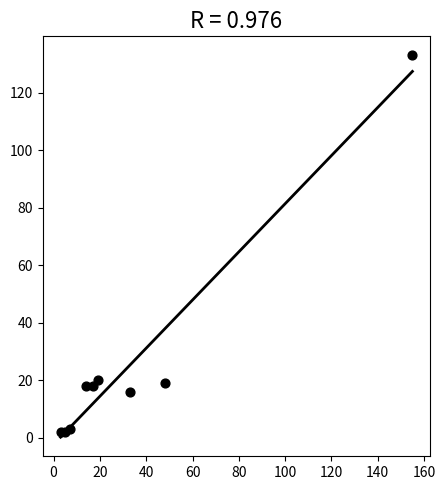

What is the range of Y values (max minus min)?

131